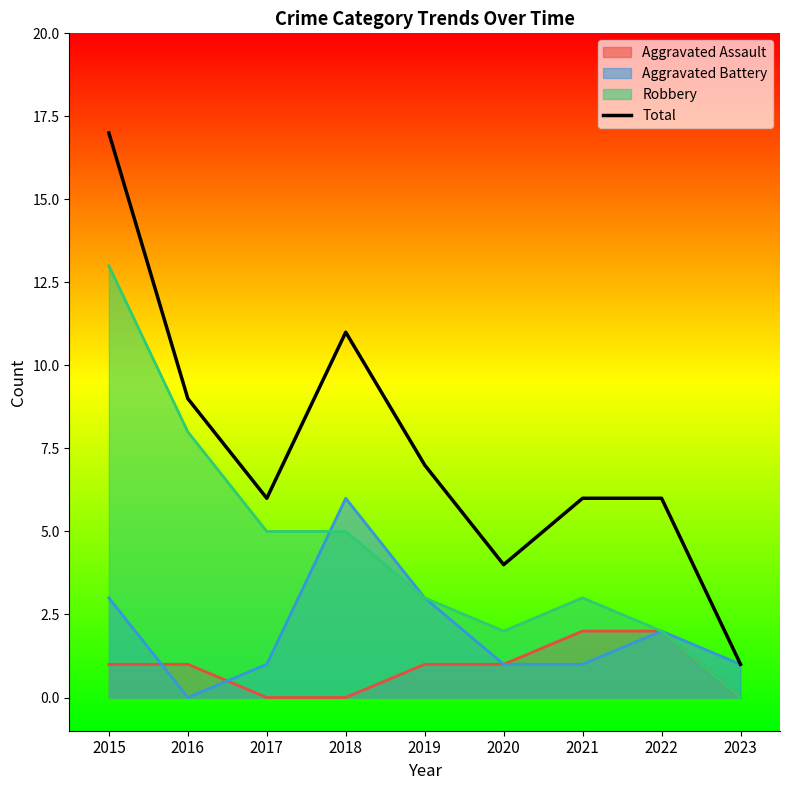

Between 2021 and 2015, which is larger?

2015